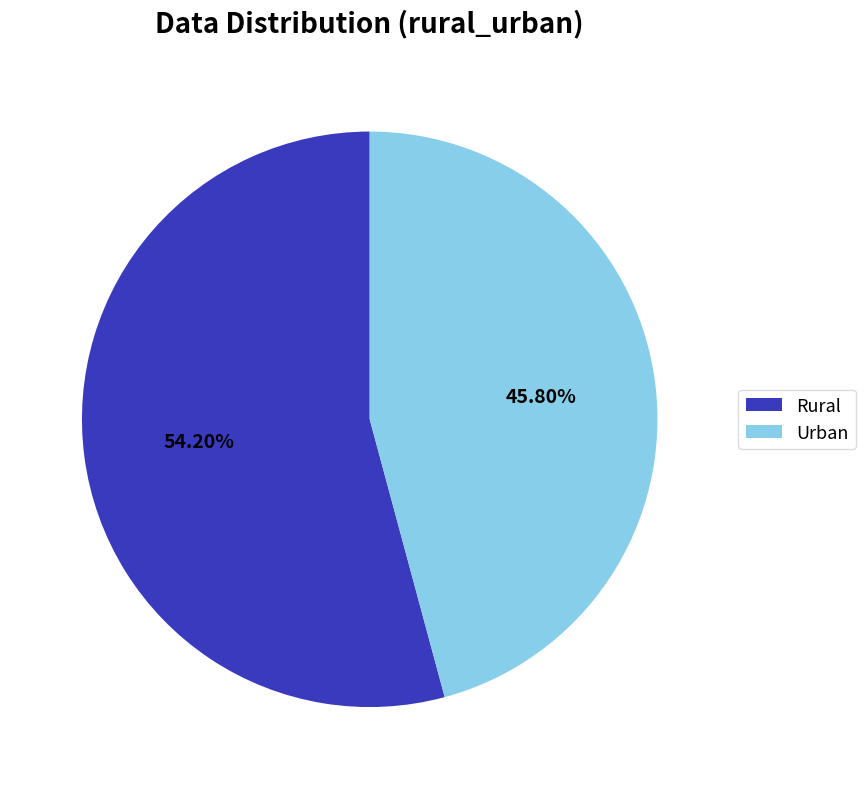

To the nearest percent, what is the difference between the largest and smallest slice percentages?

8%